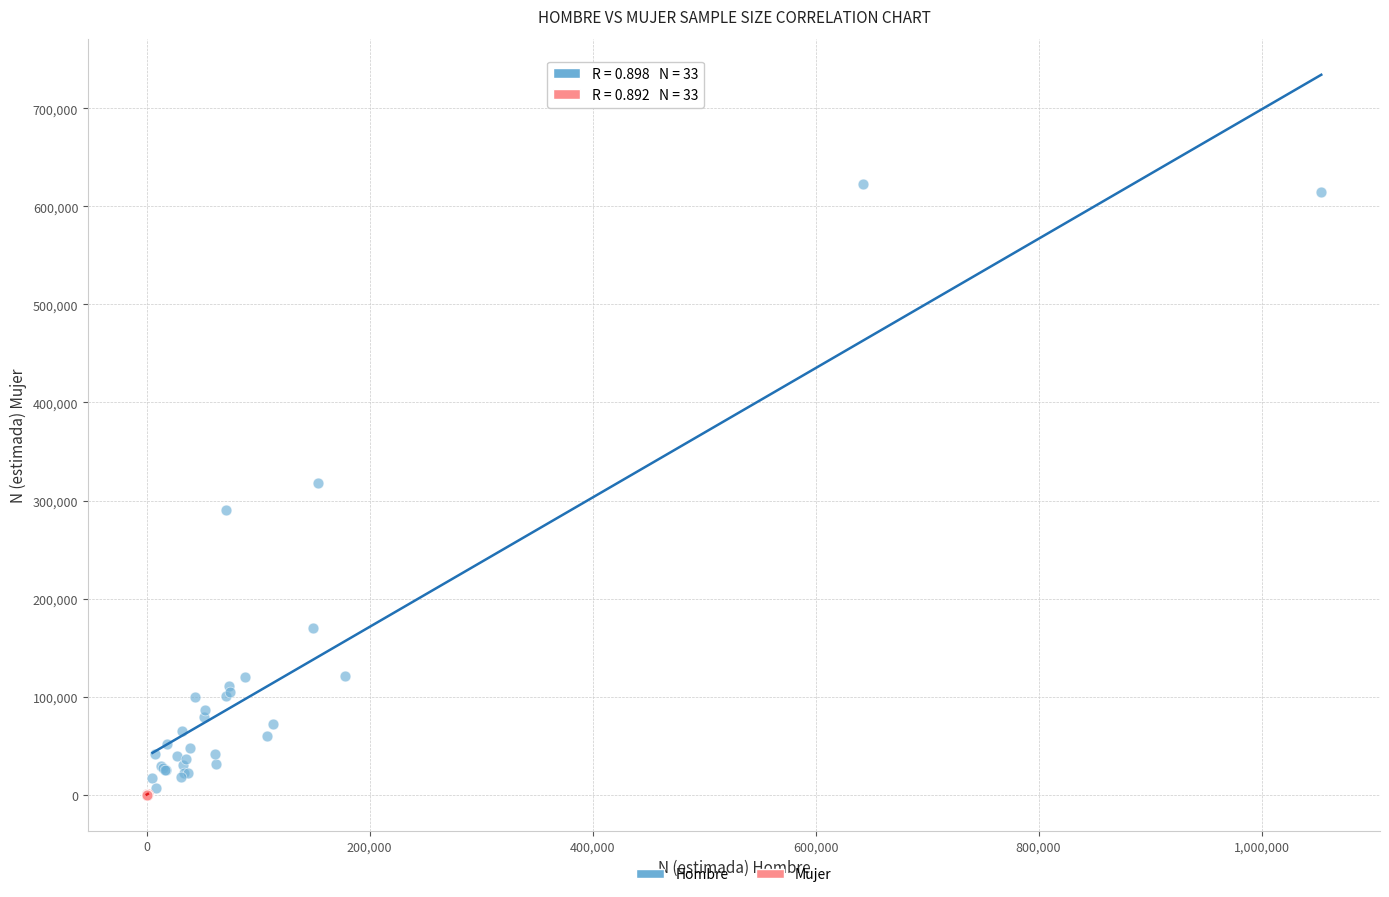

Which series has the widest spread of Y values?

Hombre